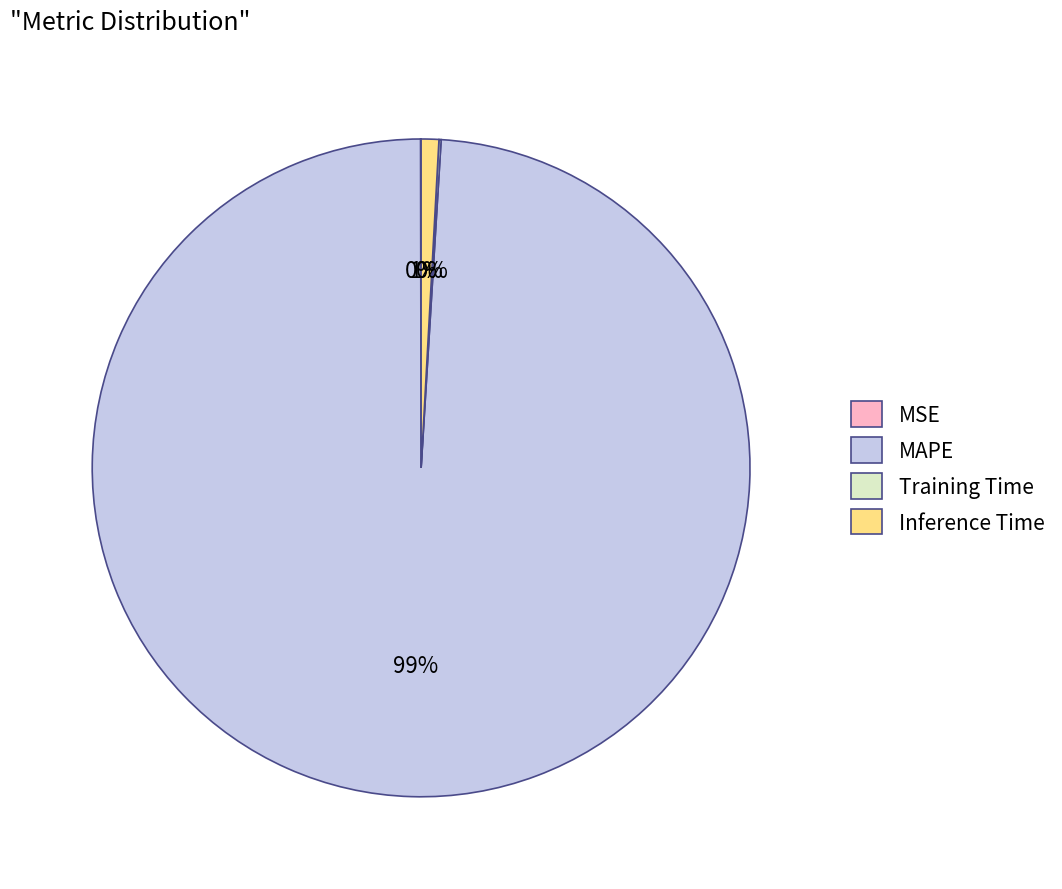

Is it true that MAPE is 99% of the pie?

True